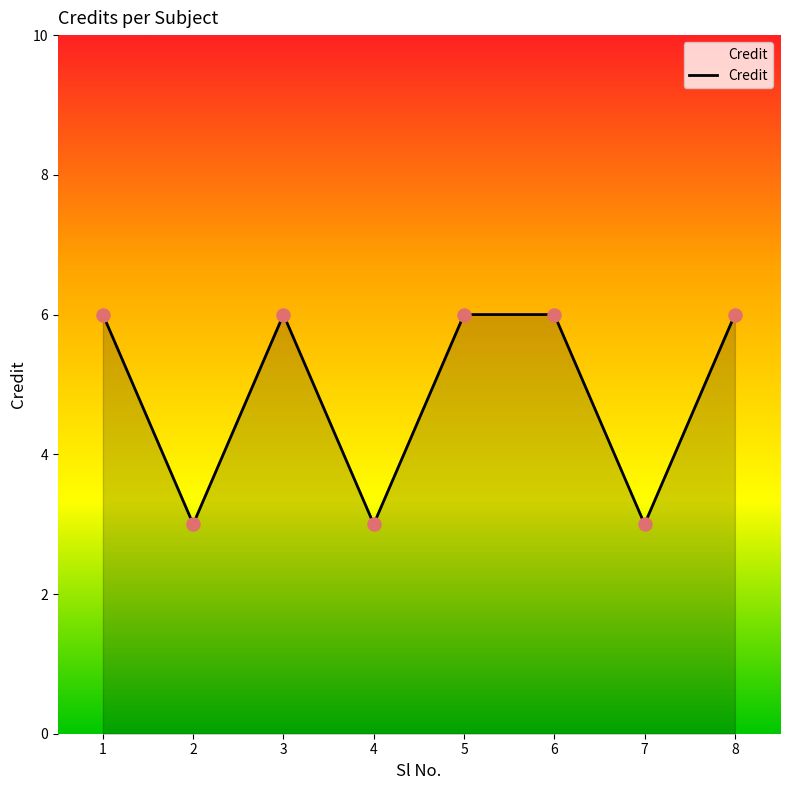

What is the change in value from 2 to 6?

+3